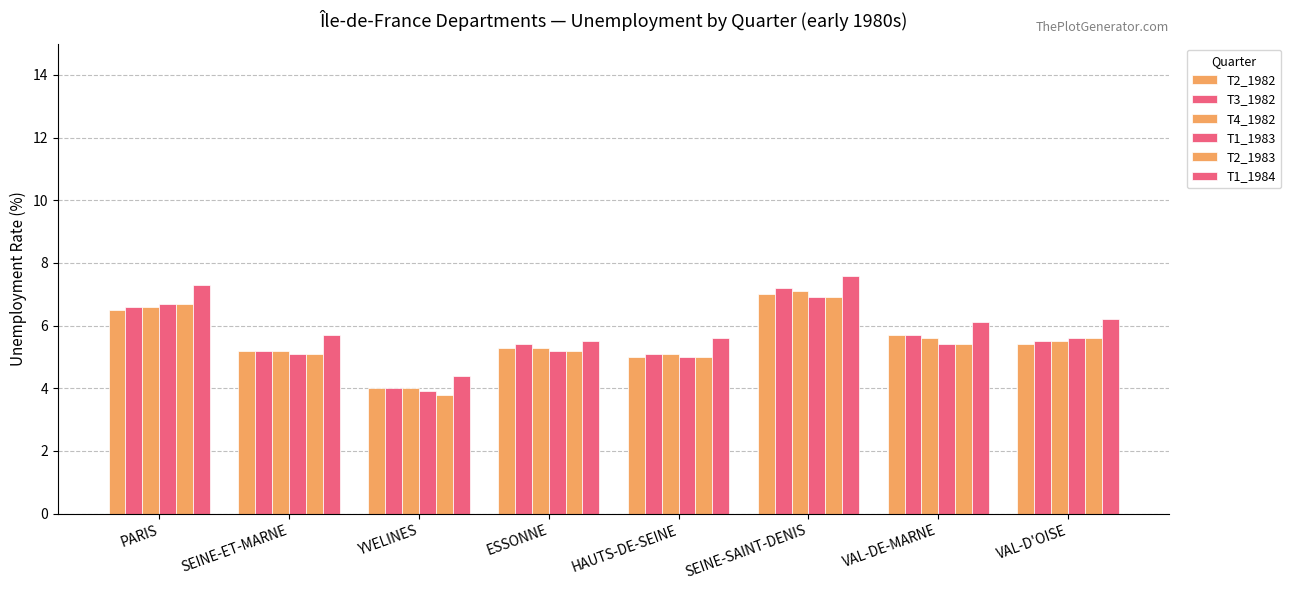

The value of T1_1984 at VAL-D'OISE is 10.1. True or false?

False